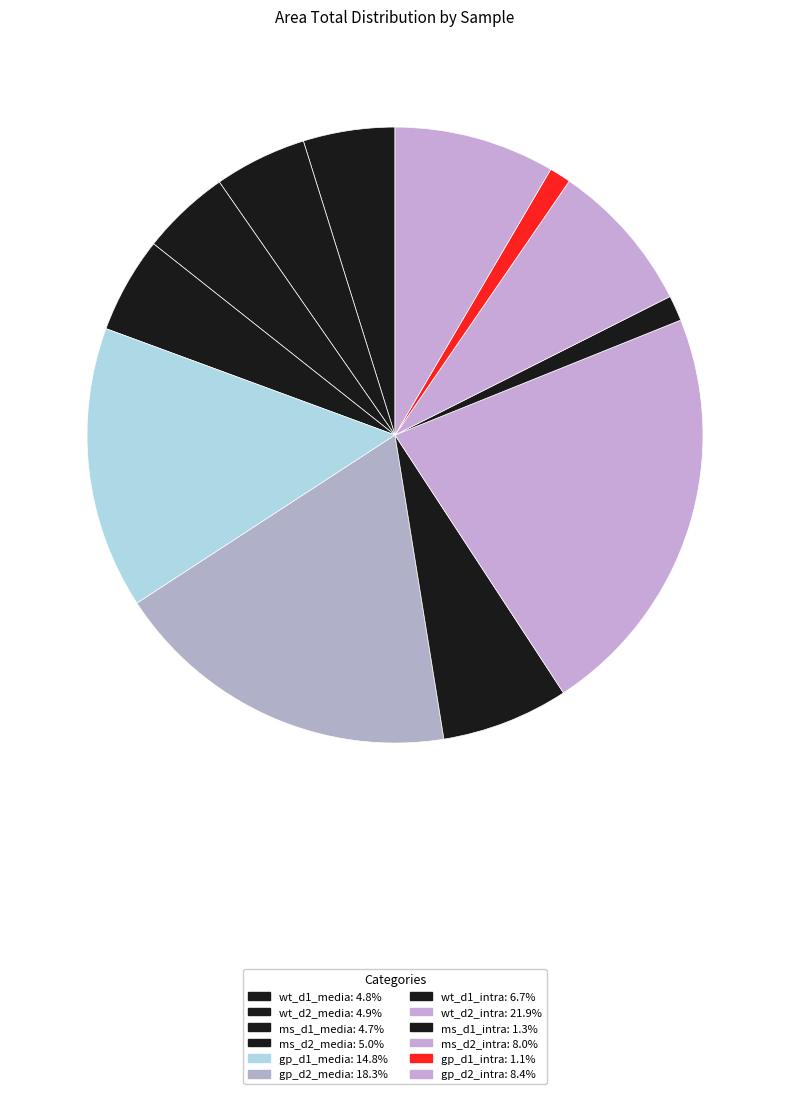

Is it true that gp_d1_intra is 1% of the pie?

True